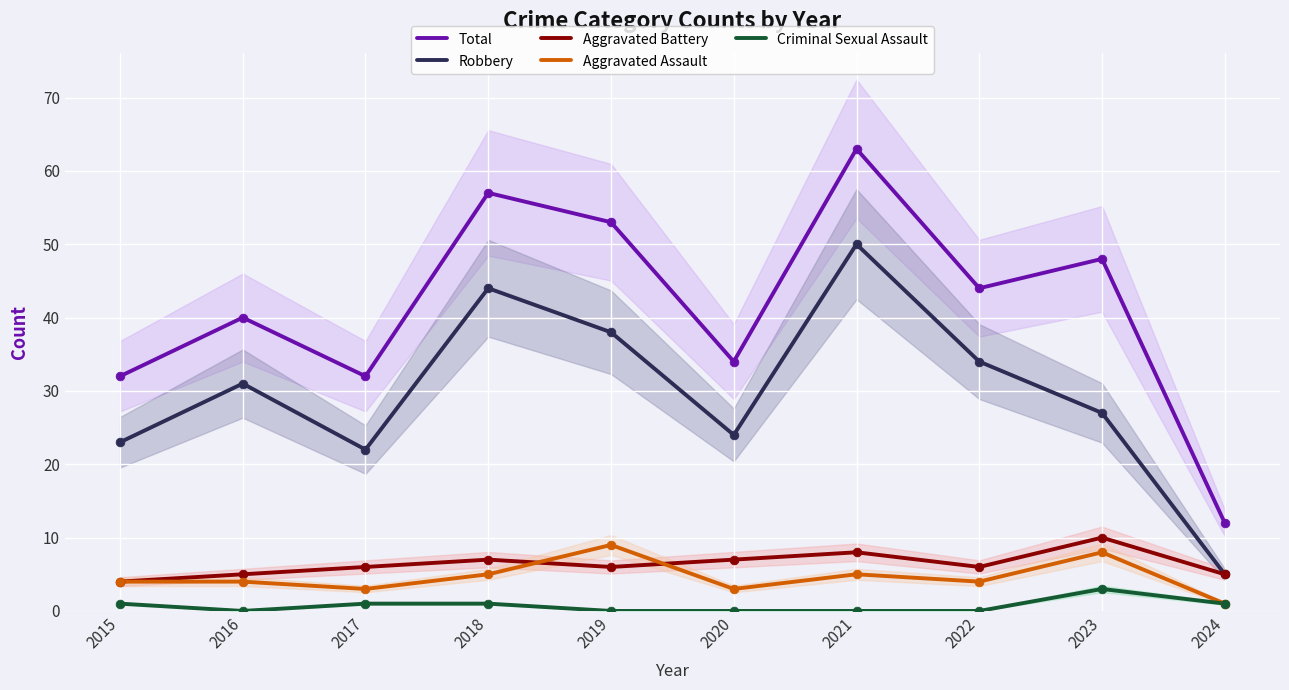

Is the value of Robbery at 2019 greater than the value of Criminal Sexual Assault at 2023?

Yes